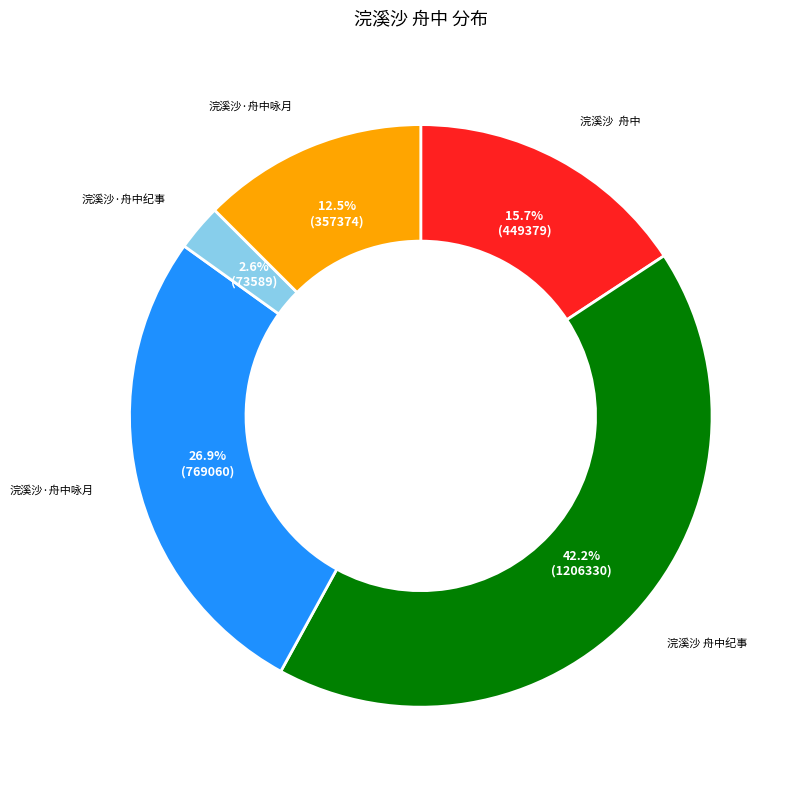

Does any single category account for the majority?

No